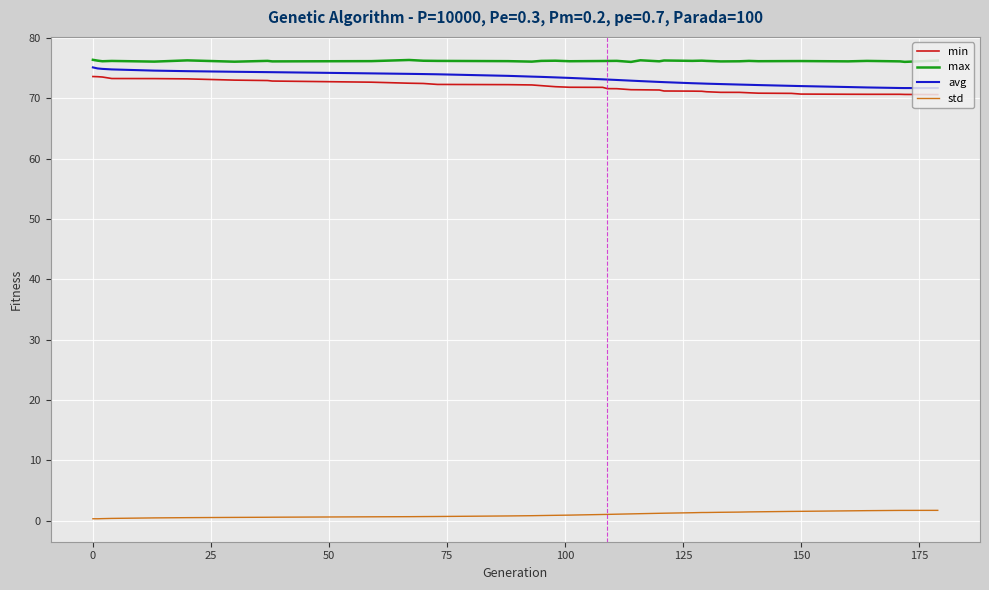

What is the maximum value for avg?

75.2